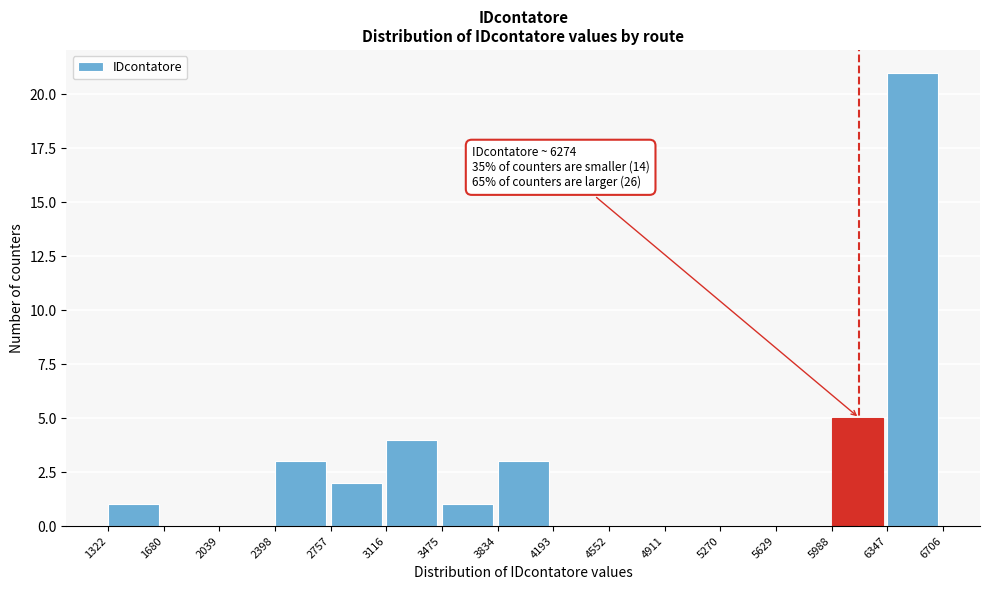

Which range on the x-axis has the tallest bar?

6347 to 6706